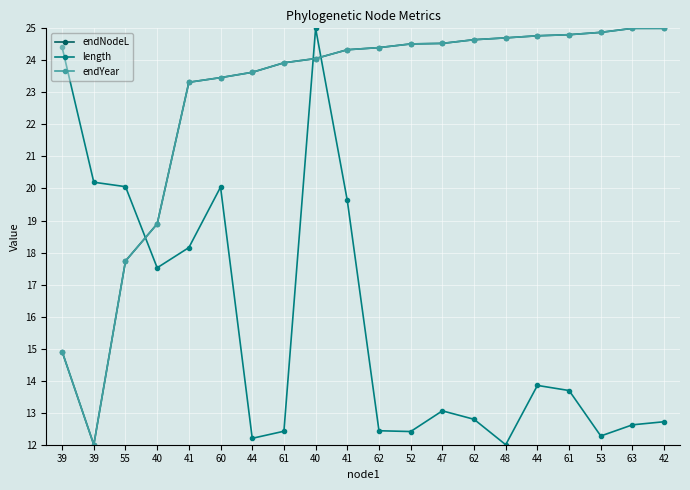

Where is the first local minimum for endYear?

39